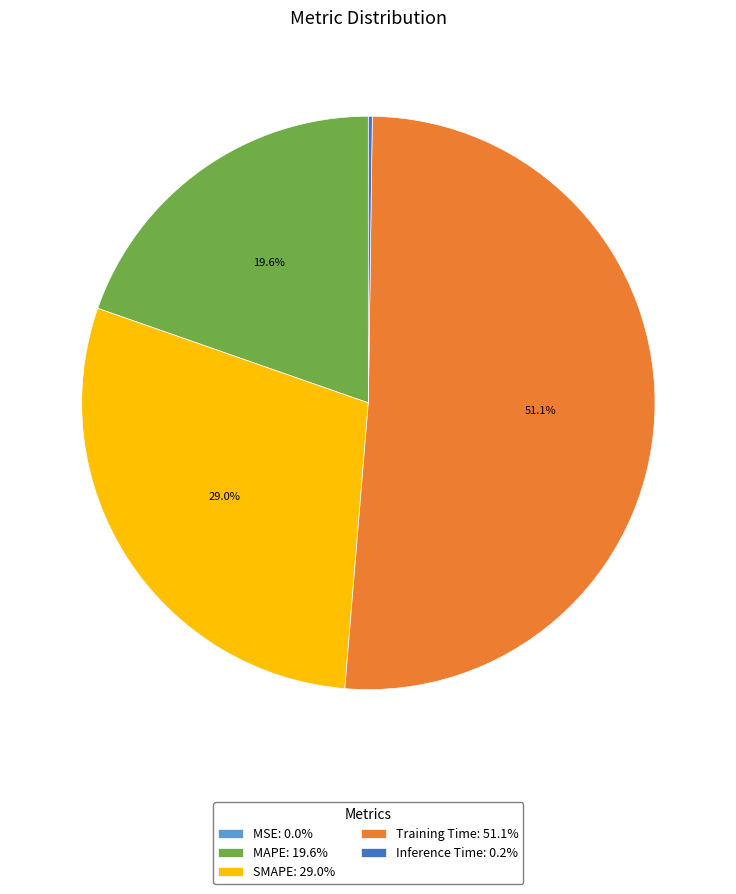

To the nearest percent, what is the difference between the largest and smallest slice percentages?

51%